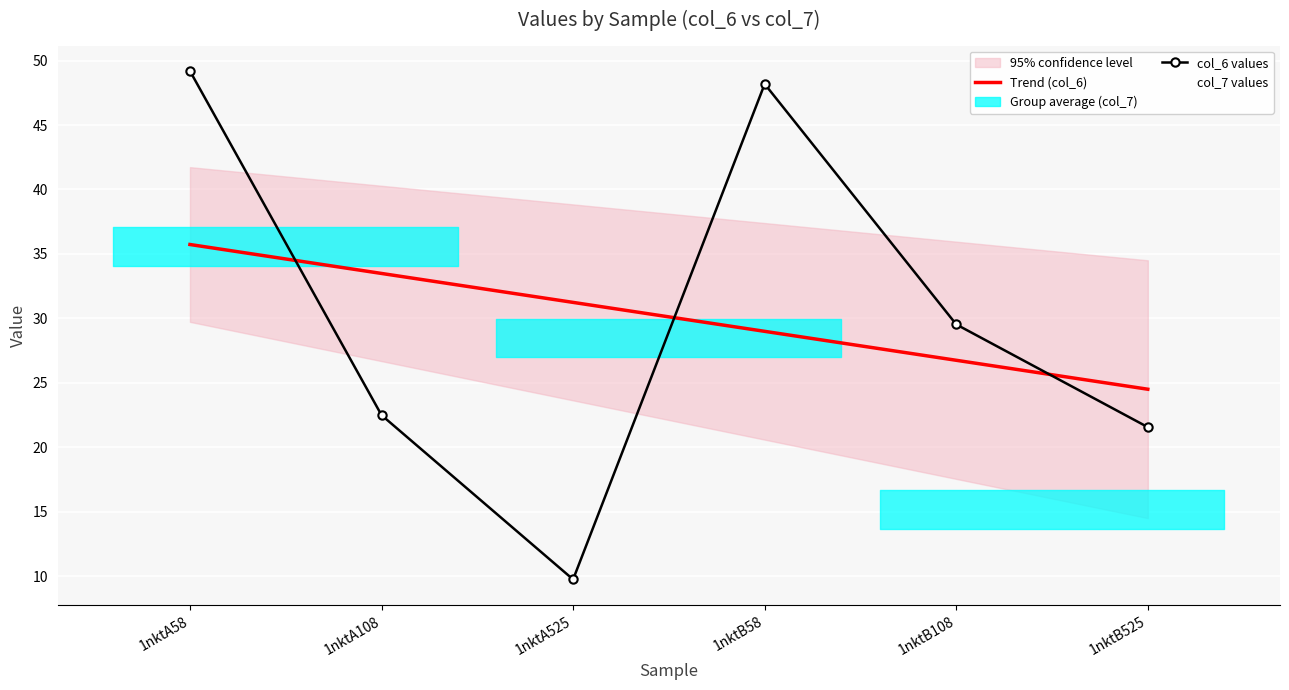

Which series has the largest total across all categories?

col_6